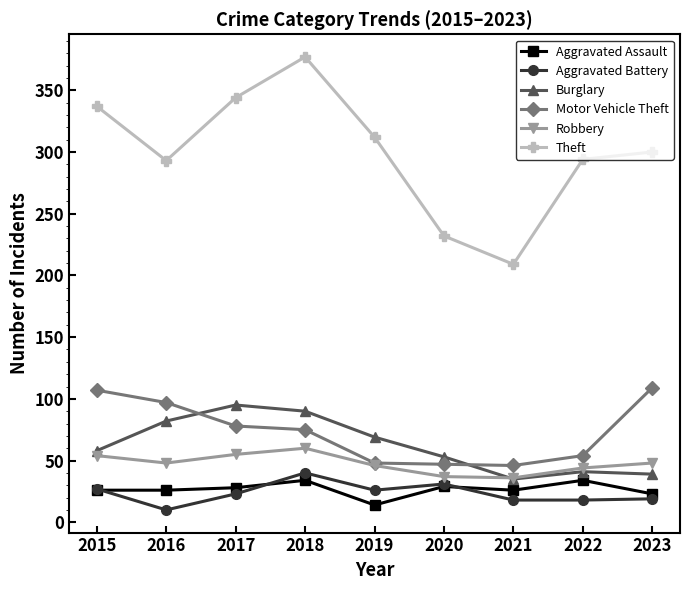

What is the difference between the Robbery values at 2021 and 2016?

12